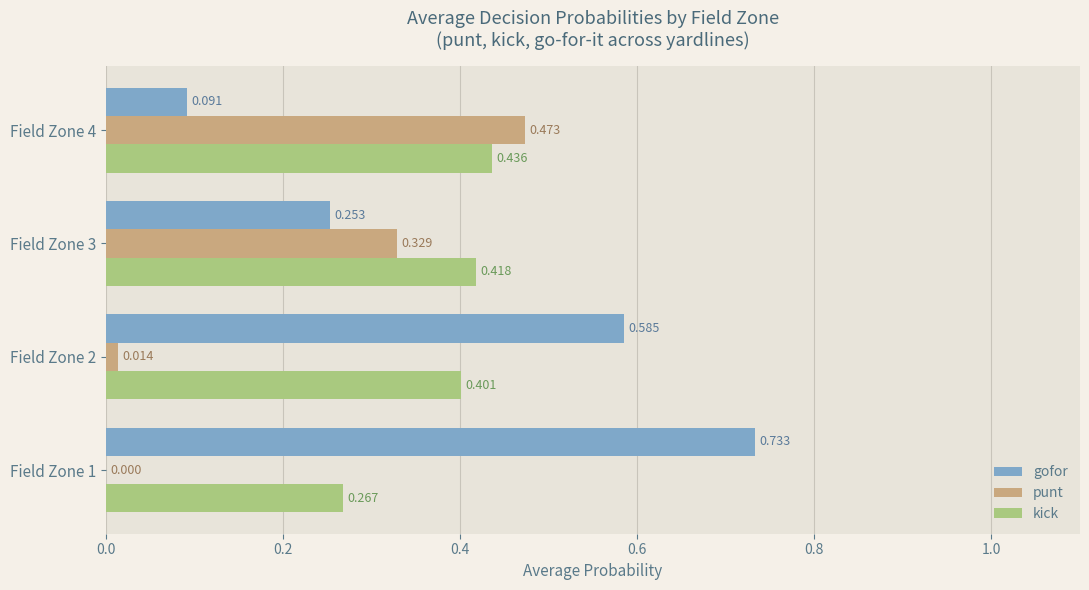

Which series has the largest total across all categories?

gofor